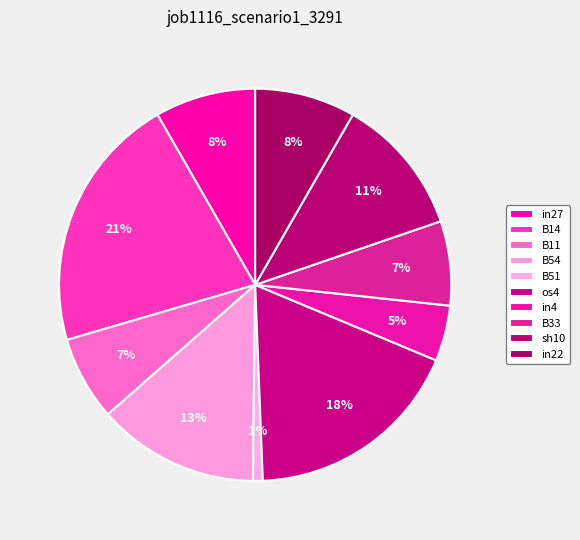

True or false: sh10 accounts for 11% of the total.

True